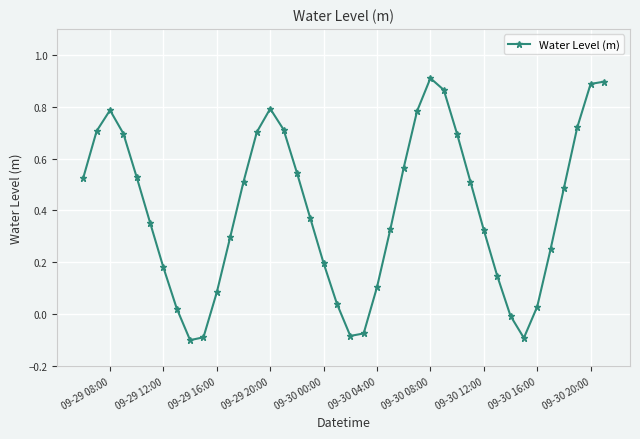

True or false: the data has more than 1 interior local peaks.

True